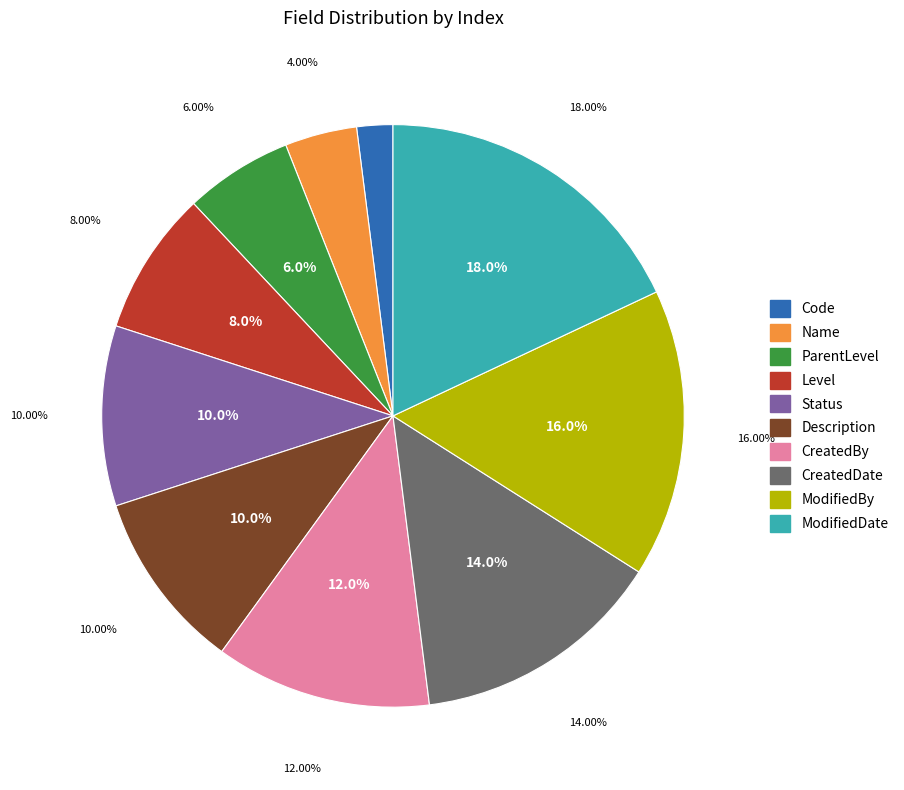

What is the ratio of the value at Code to the value at ModifiedBy?

0.1